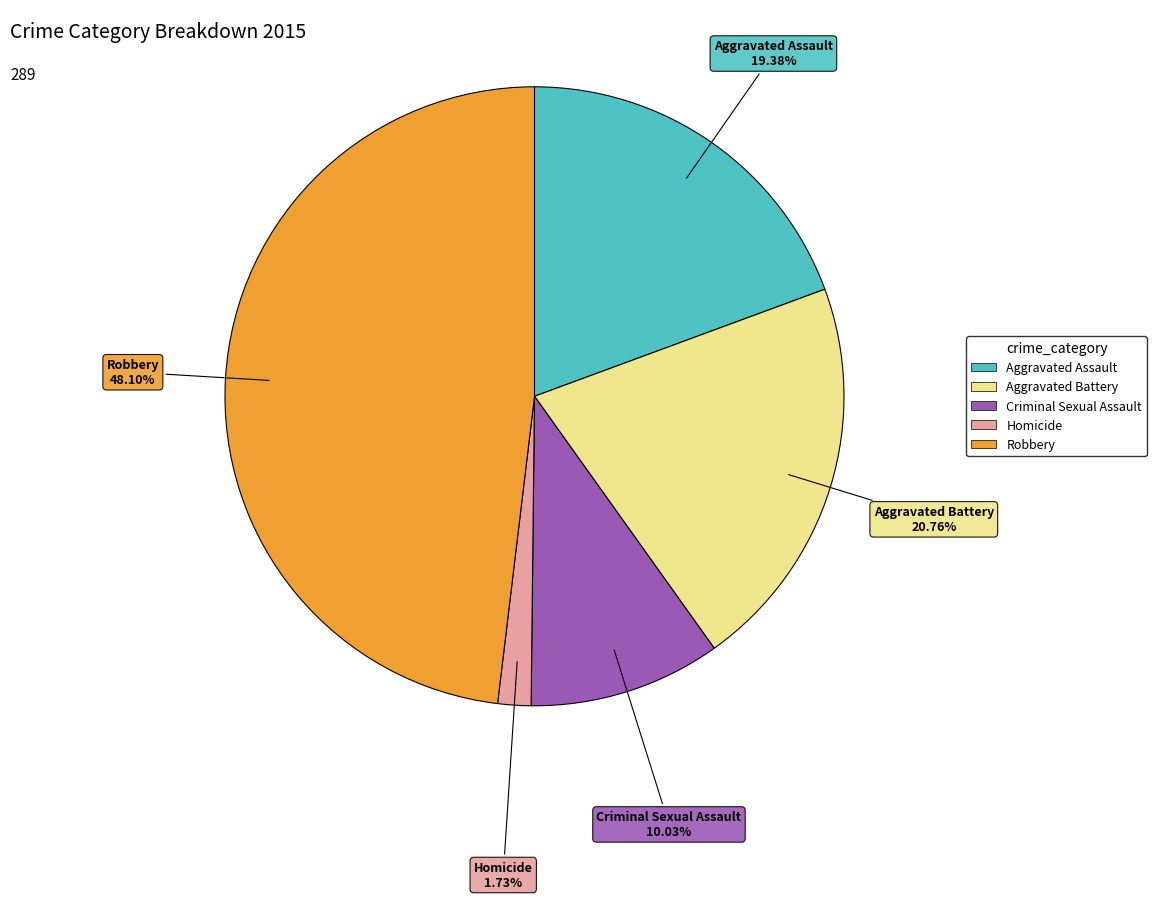

What portion of the pie excludes Homicide?

98.3%